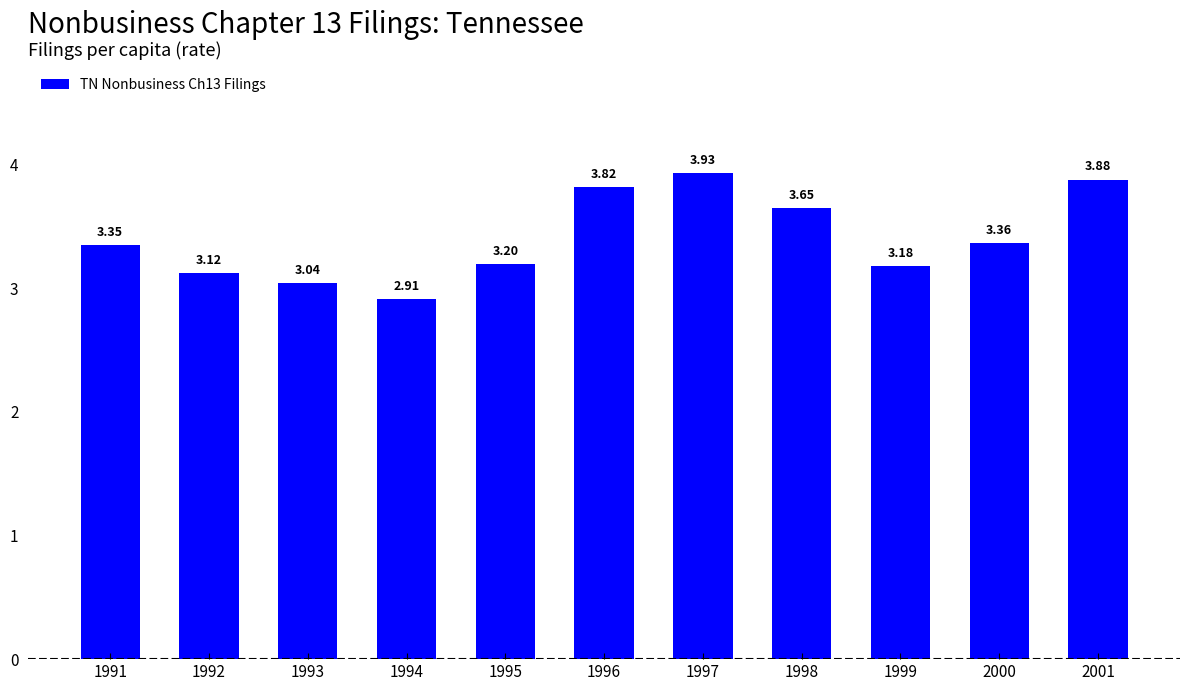

What is the minimum value shown in the chart?

2.9